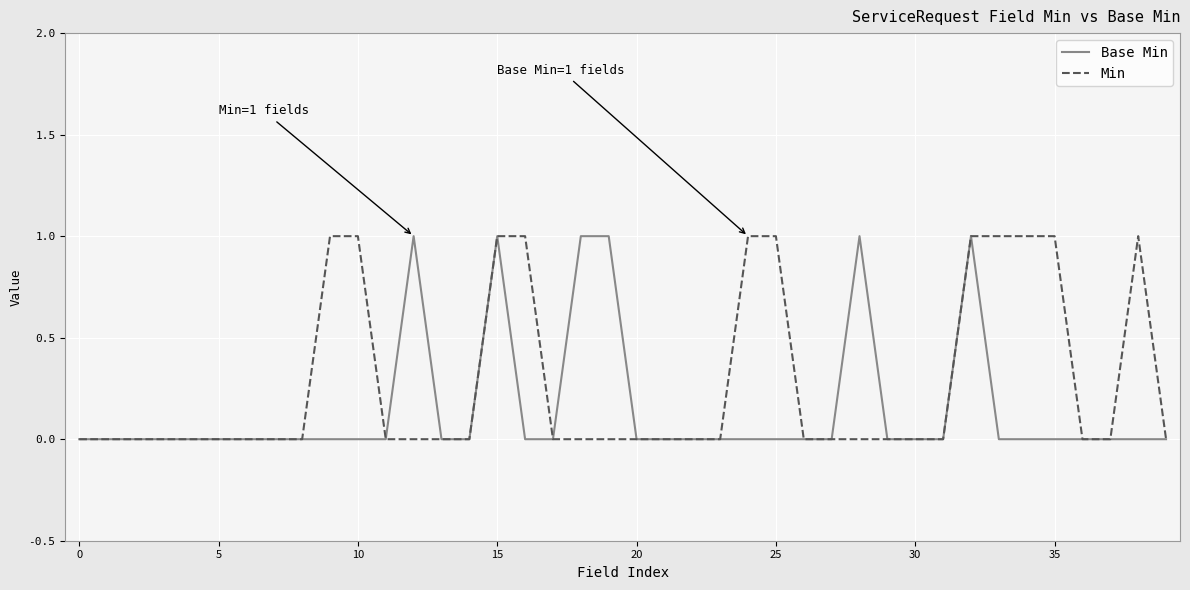

Which series has the largest total across all categories?

Min